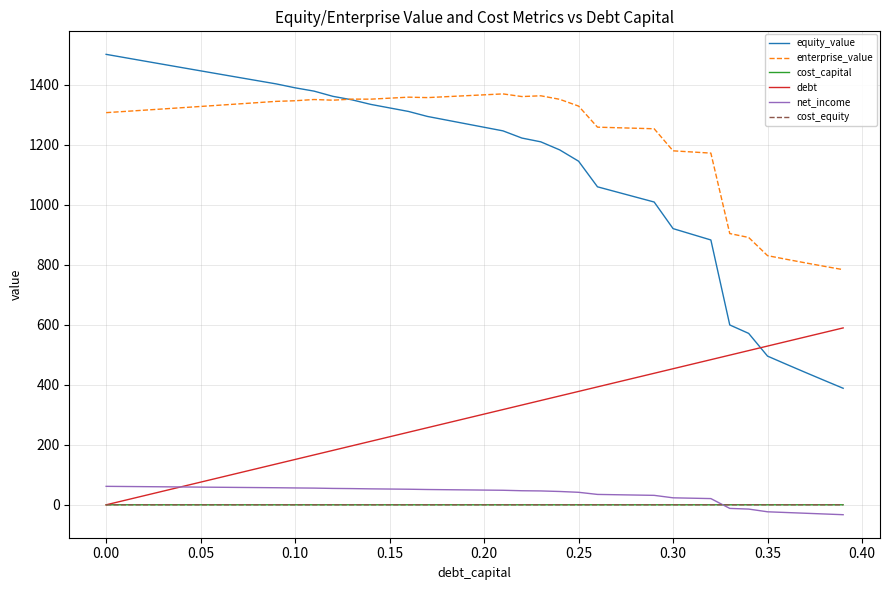

True or false: cost_equity and equity_value intersect in this chart.

False